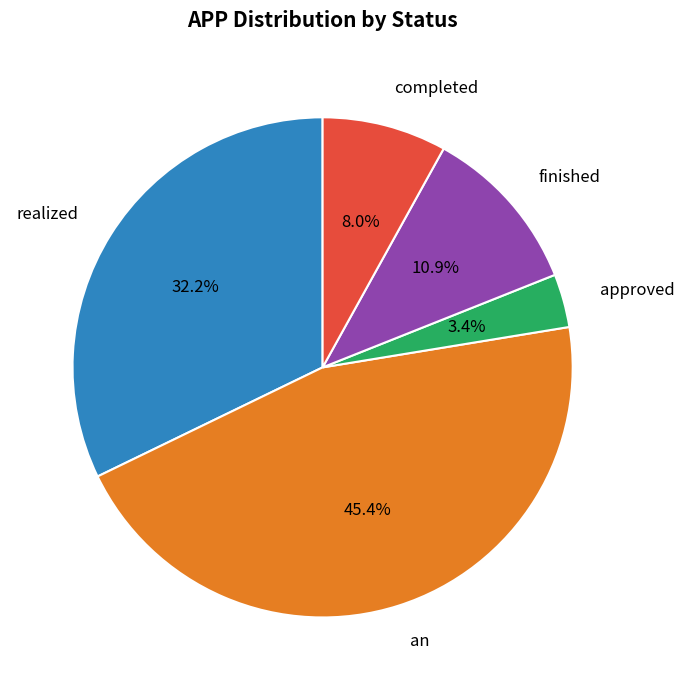

Rank the categories by value from lowest to highest.

approved, completed, finished, realized, an